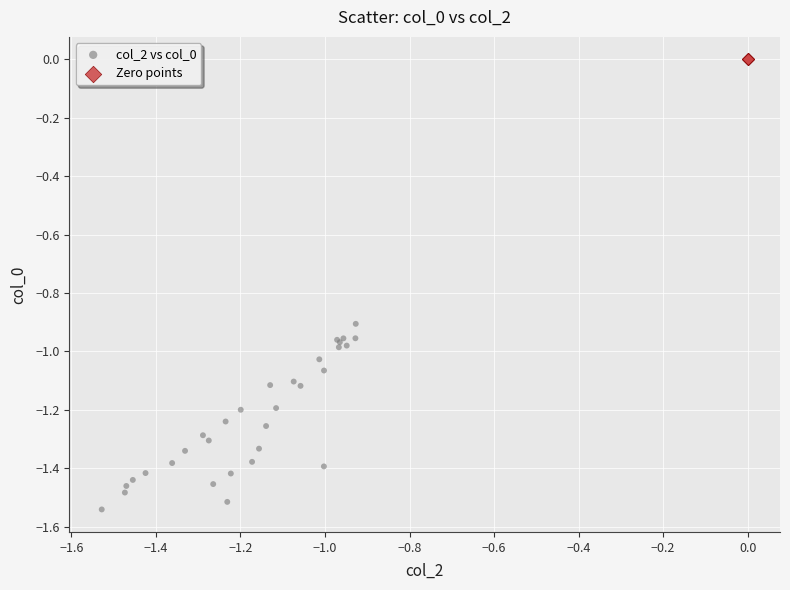

Which series contains the highest Y value?

Zero points